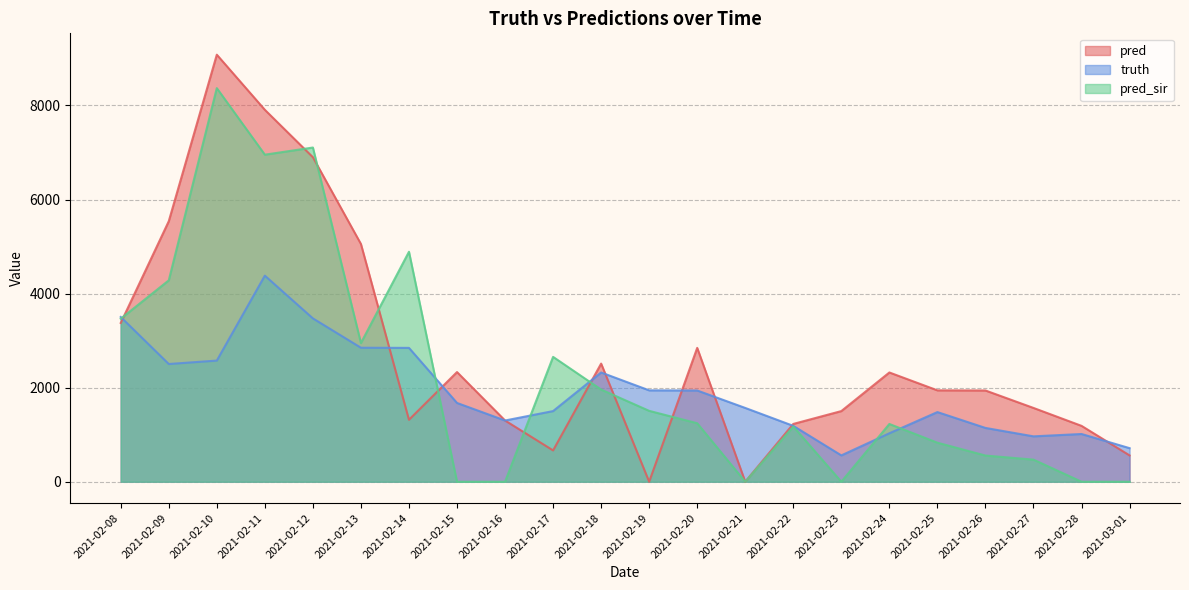

List the series in order of their overall mean, highest first.

pred, pred_sir, truth